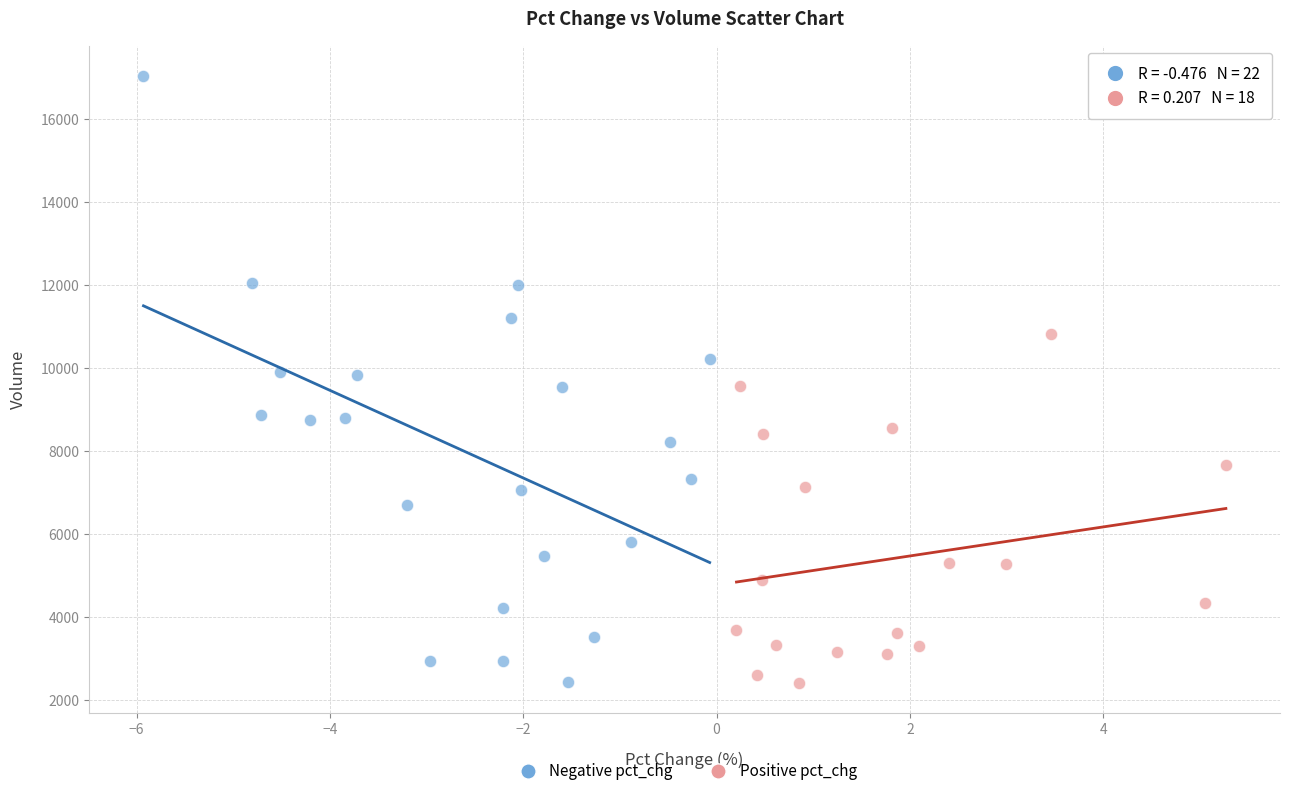

Which series contains the highest Y value?

Negative pct_chg